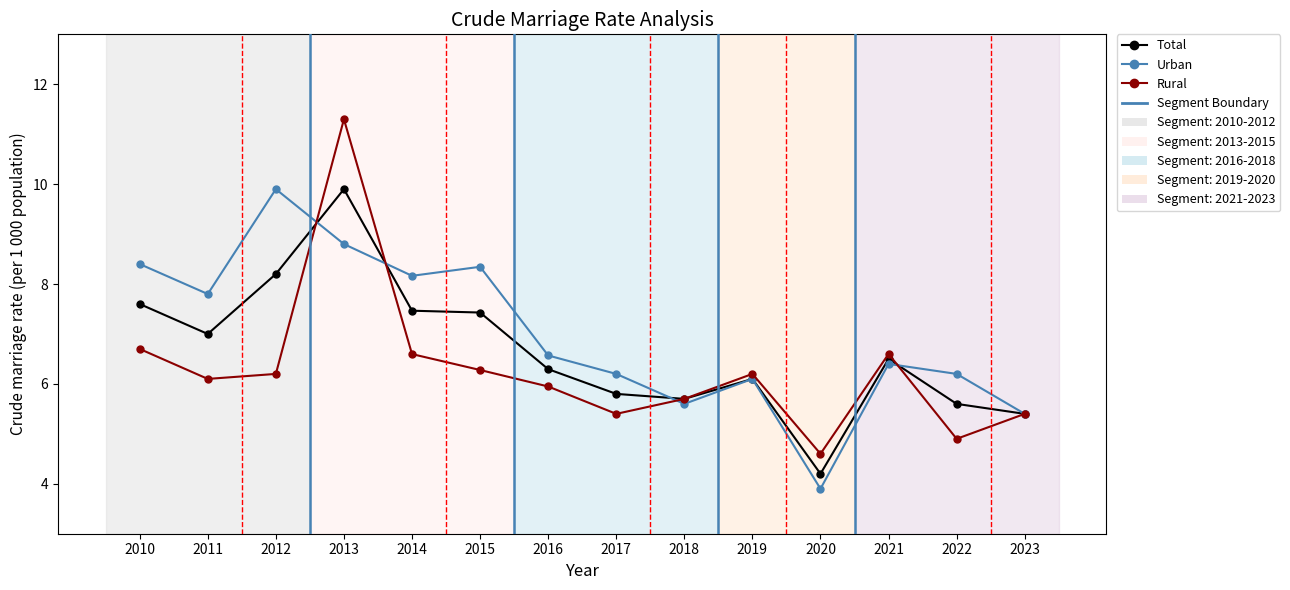

How many interior local peaks does the Rural series have?

3